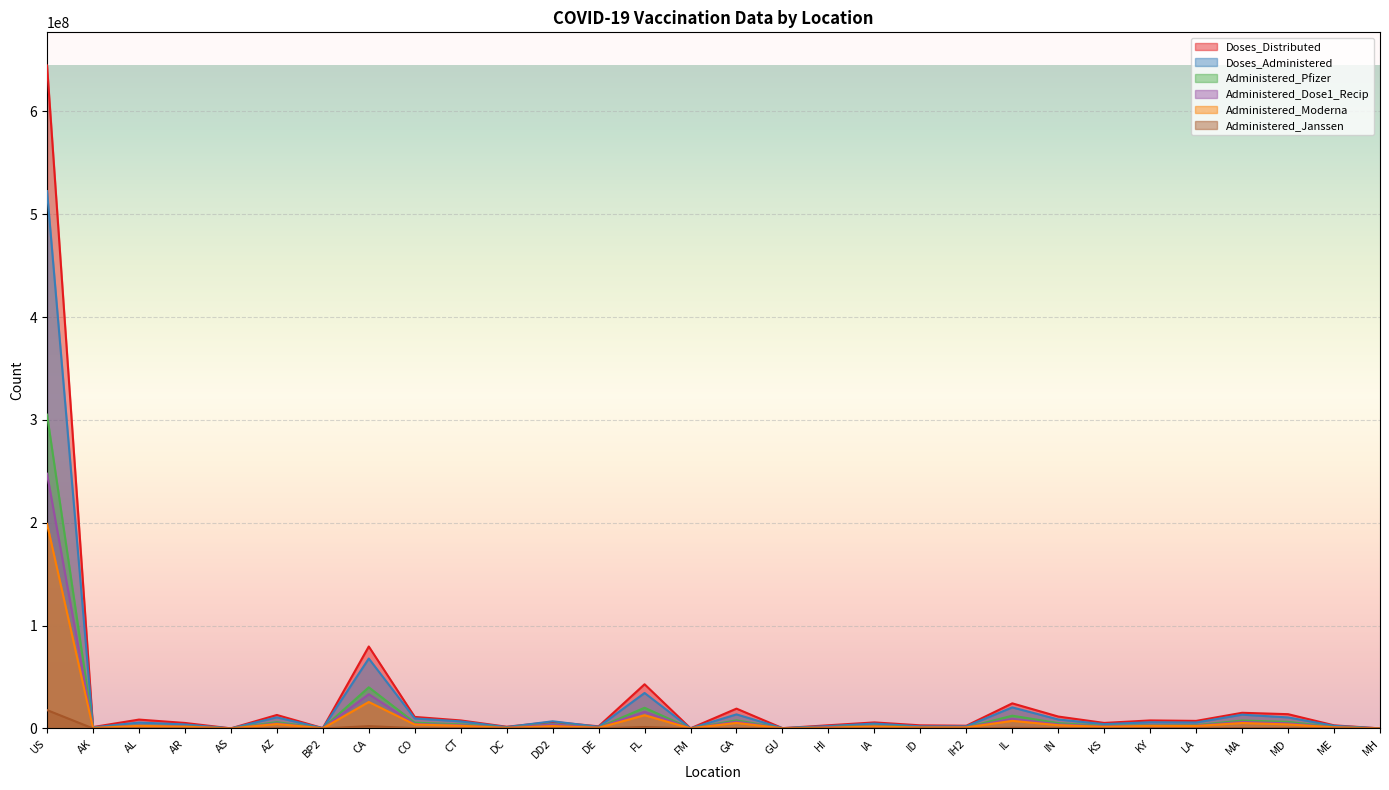

True or false: Administered_Pfizer and Doses_Administered cross at least once.

False